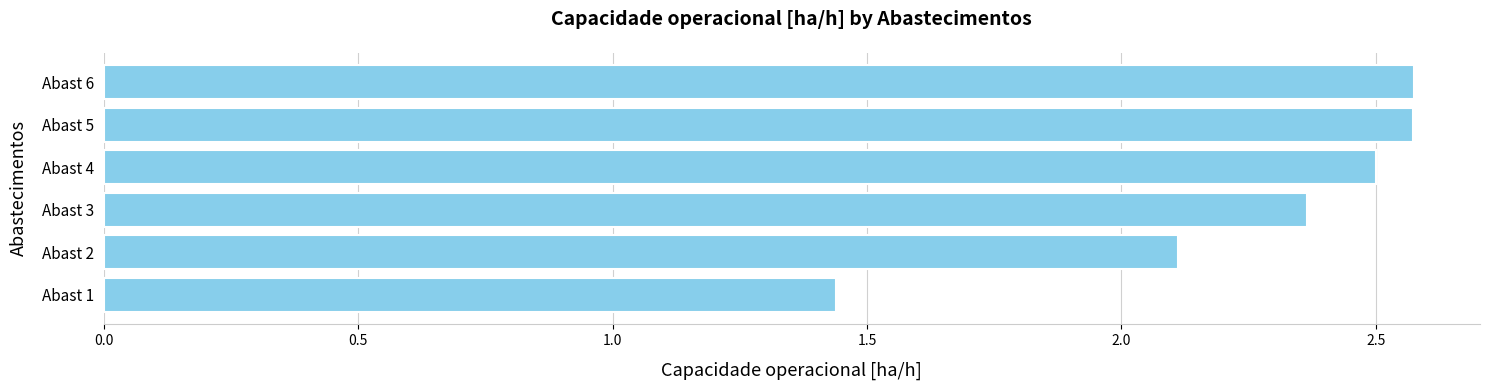

What is the greatest value displayed?

2.6